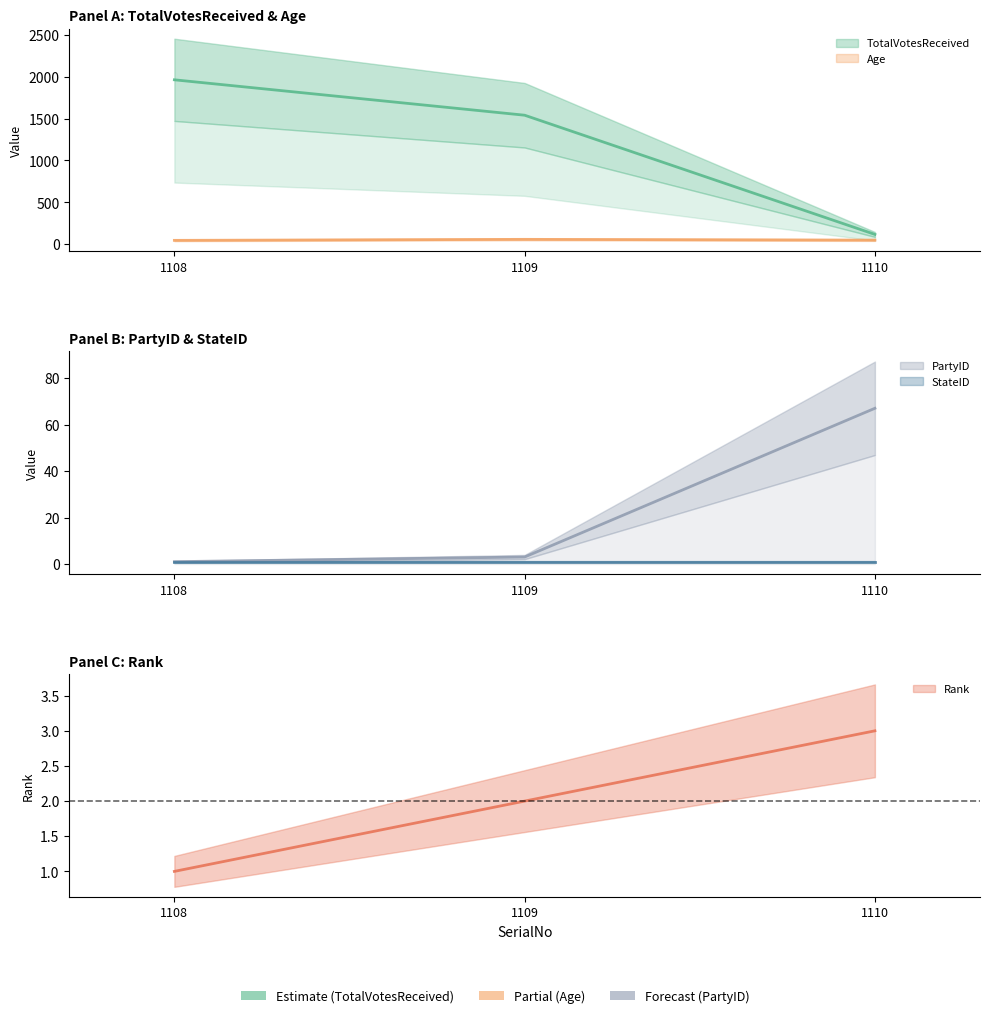

What is the value of the TotalVotesReceived point at the 1st from the left?

1964